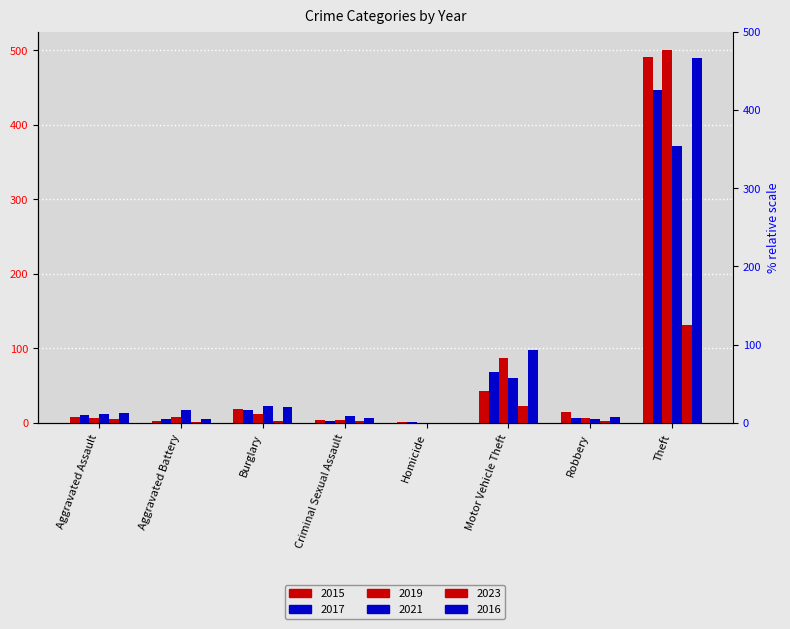

At which label is 2023 closest to 65?

Motor Vehicle Theft